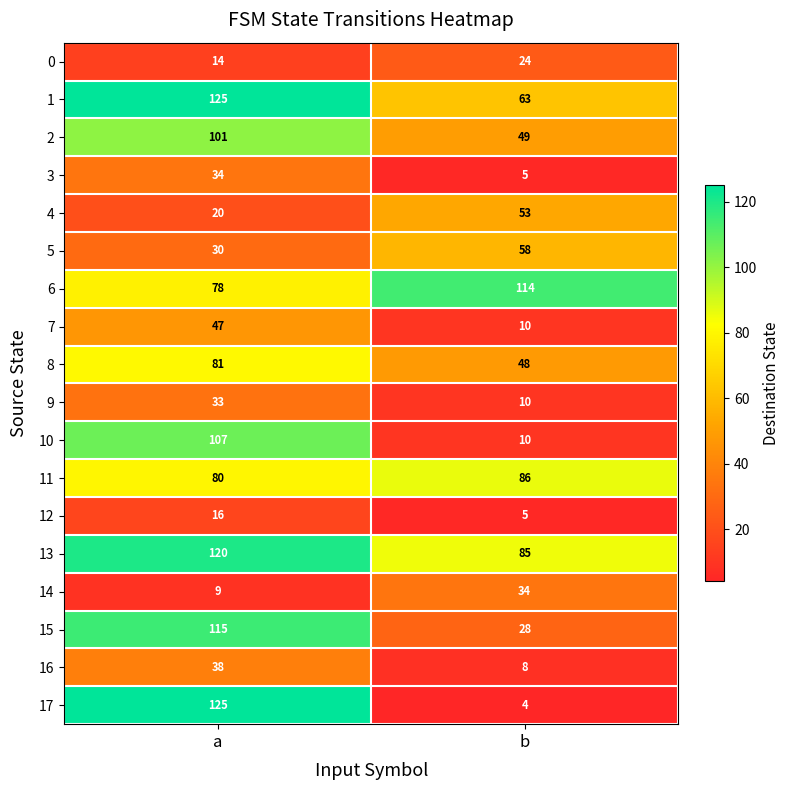

What is the sum of the 17 values at a and b?

129